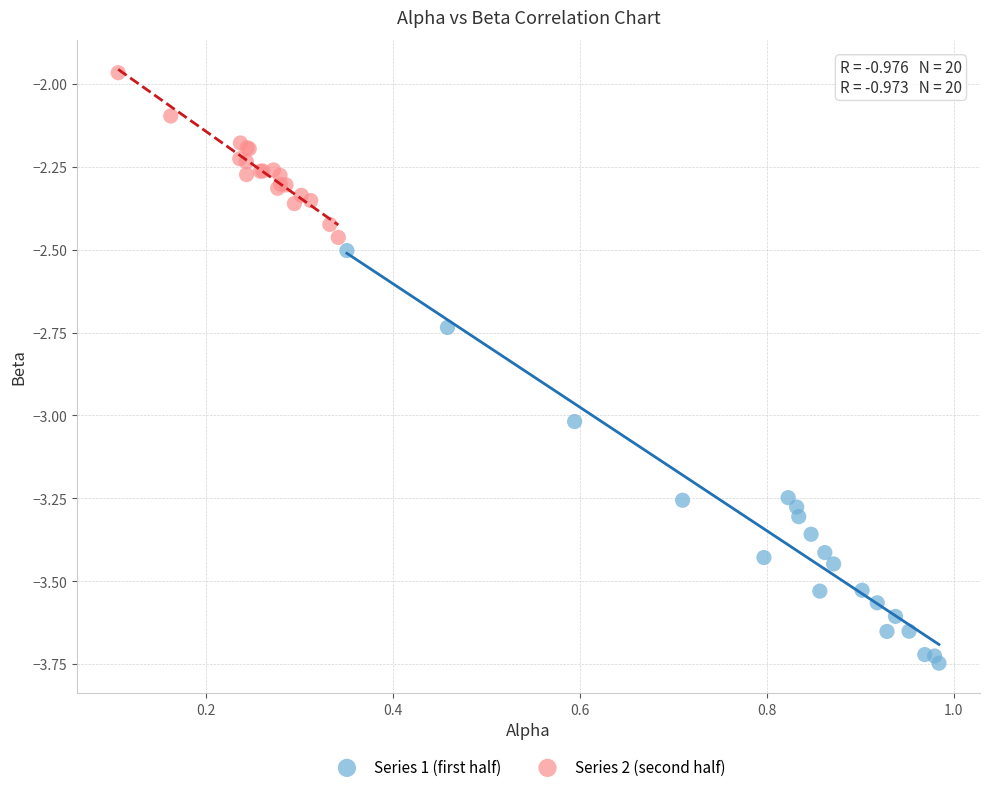

What are all the series names shown in the legend?

Series 1 (first half), Series 2 (second half)